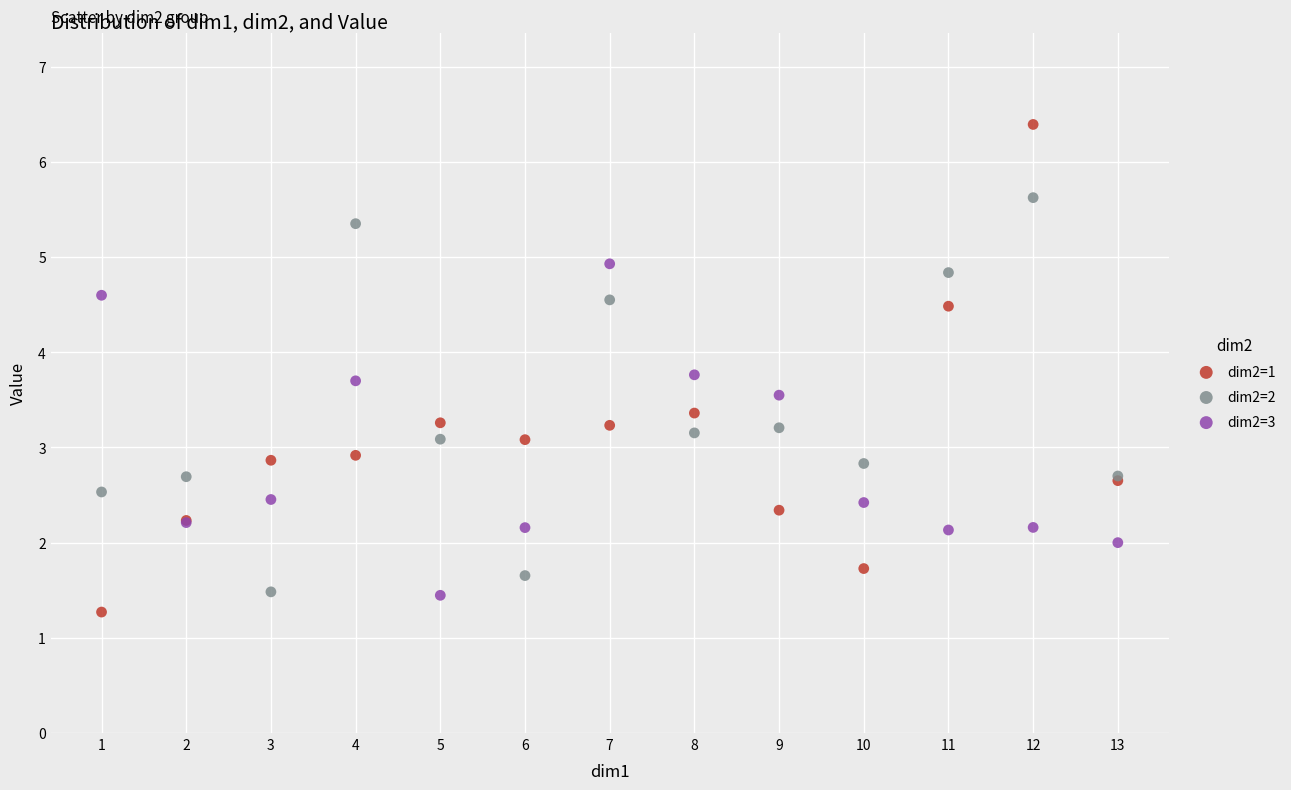

What are all the series names shown in the legend?

dim2=1, dim2=2, dim2=3